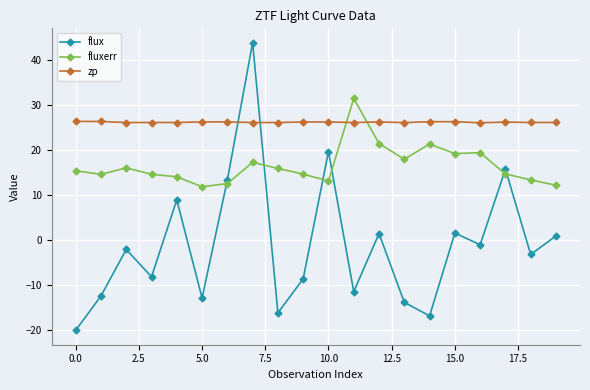

Which series has the largest range (max minus min)?

flux